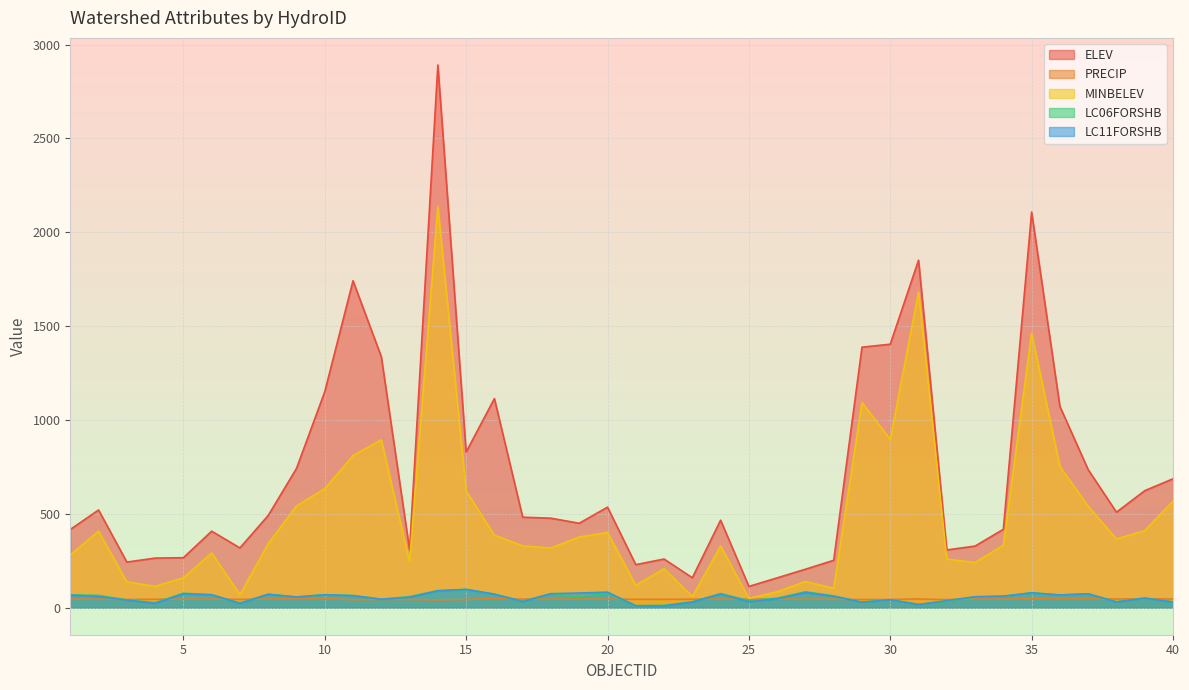

How many lines are shown in the chart?

5